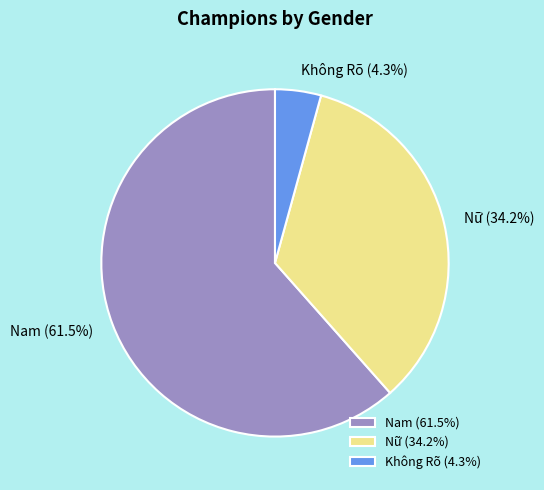

What percentage is the Nữ slice, to the nearest percent?

34%